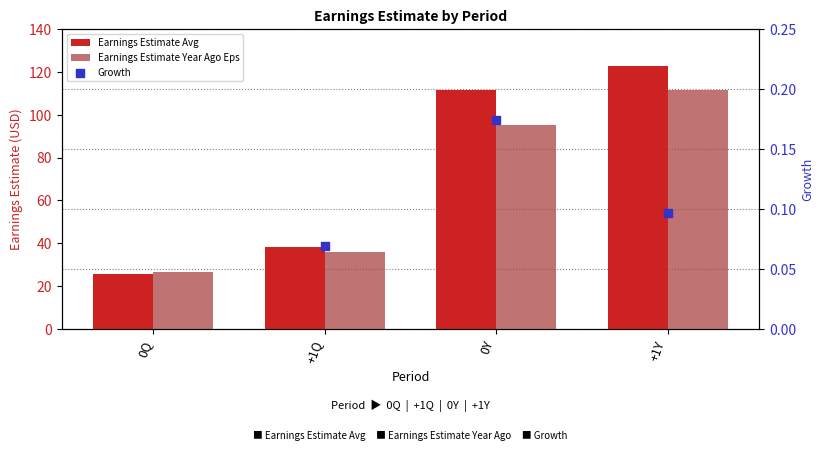

What are all the series names shown in the legend?

Earnings Estimate Avg, Earnings Estimate Year Ago Eps, Growth